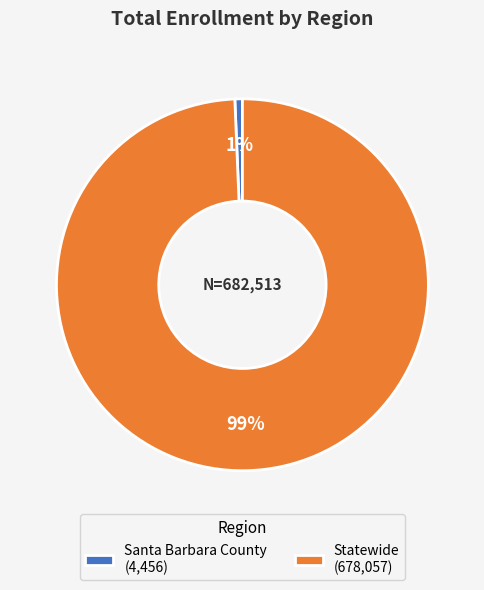

Which slice is the smallest?

Santa Barbara County